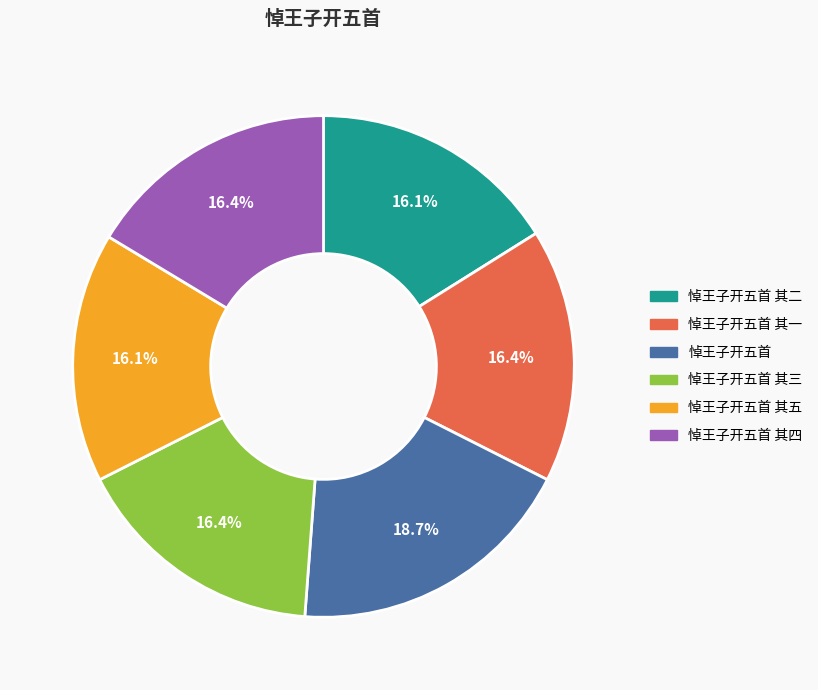

Count the number of slices in the pie.

6